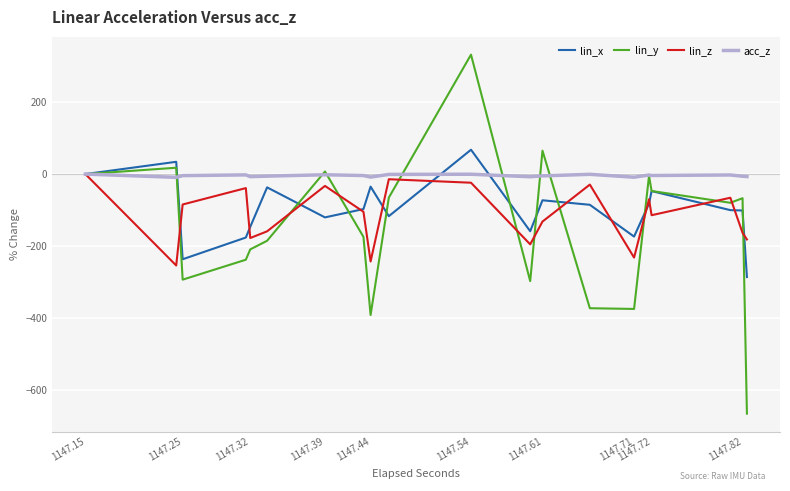

What is the greatest value displayed?

331.5